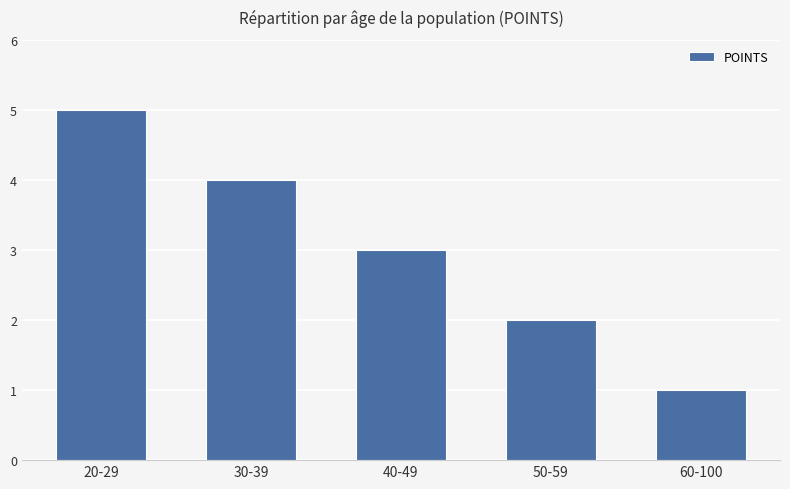

What is the sum of the values at 40-49 and 30-39?

7